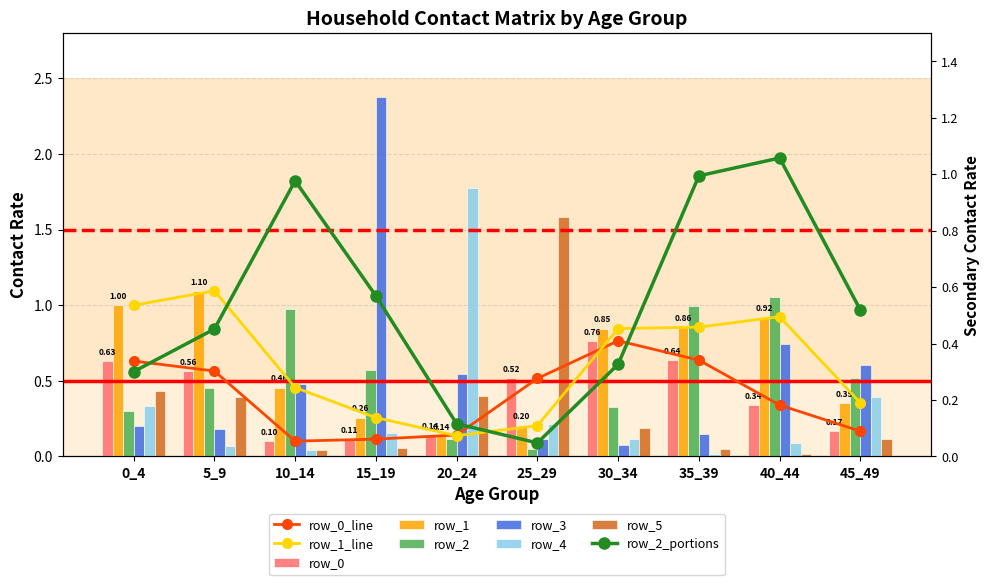

Which series has the largest range (max minus min)?

row_3